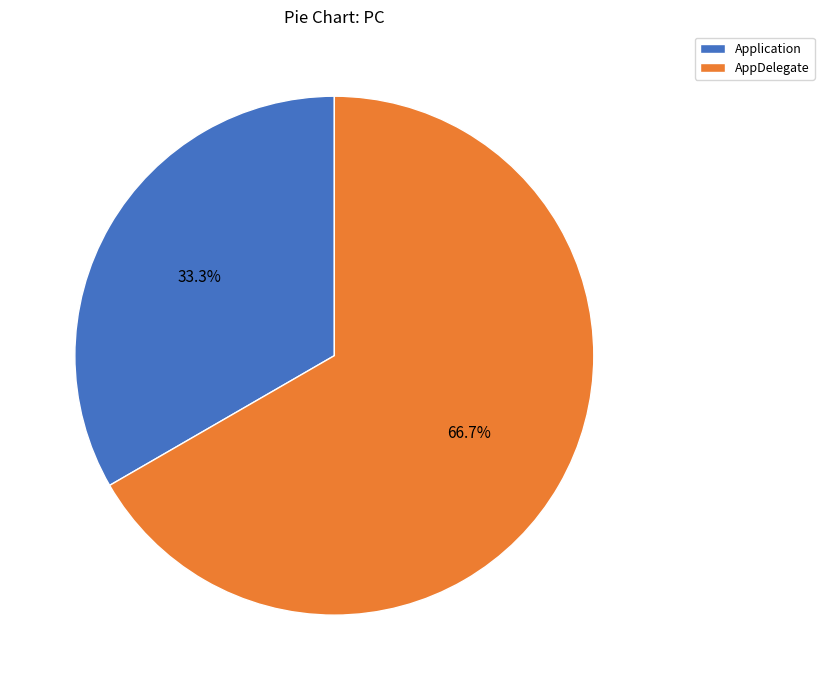

Which slice is the smallest?

Application